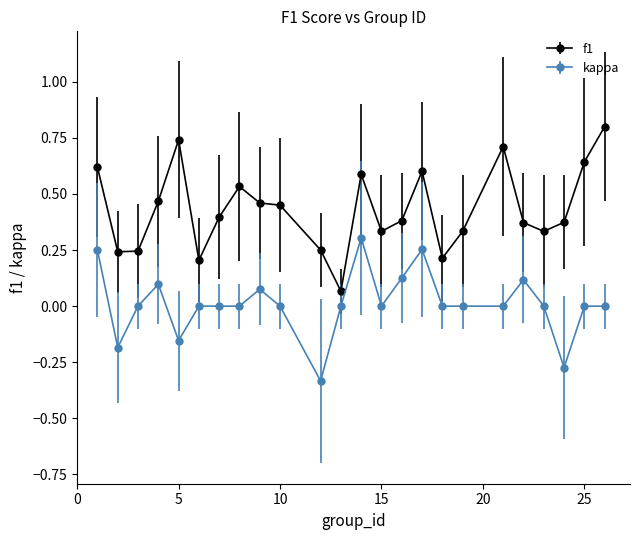

Which series has the largest total across all categories?

f1